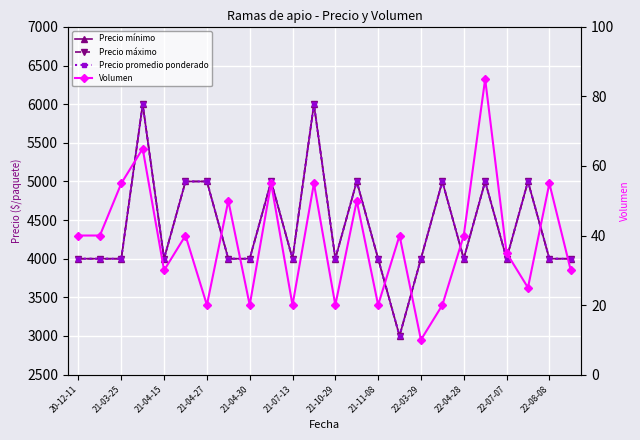

Count the number of data series in this chart.

4